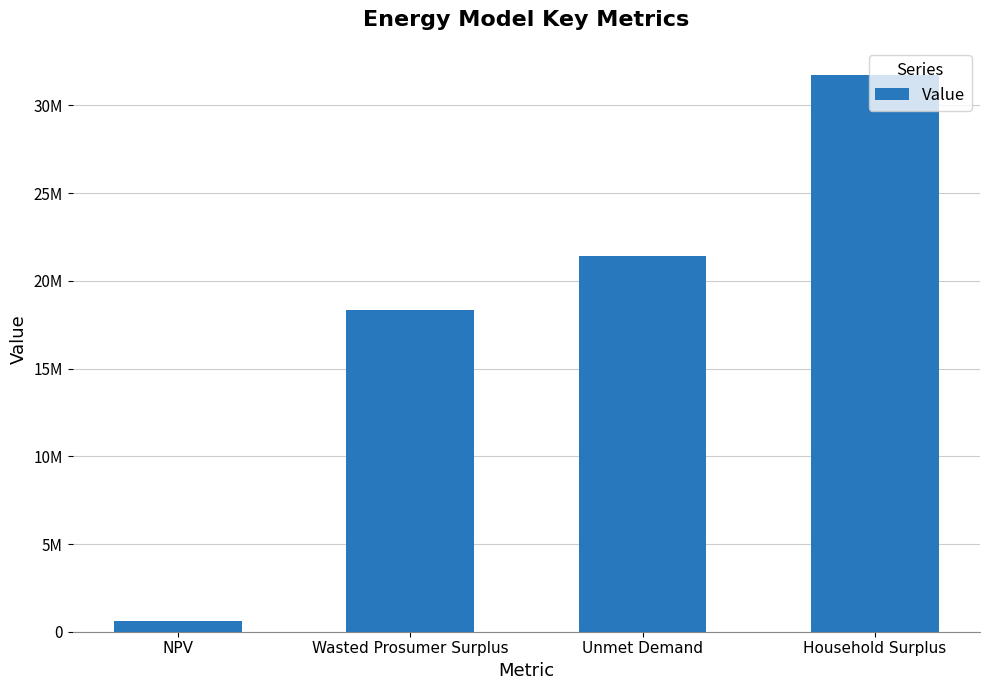

Does the chart contain any negative values?

No